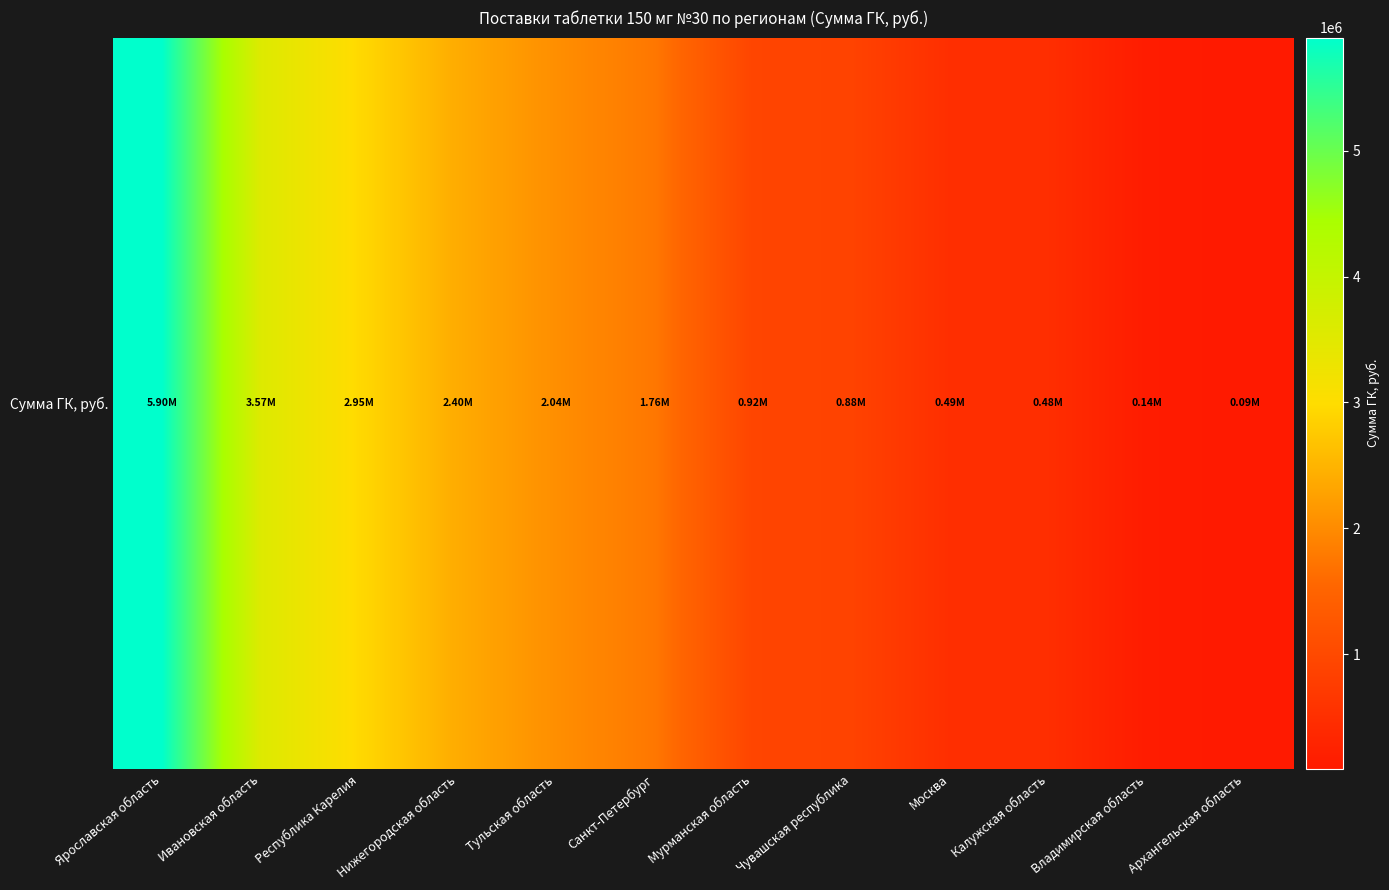

What is the change in value from Республика Карелия to Мурманская область?

-2030716.0